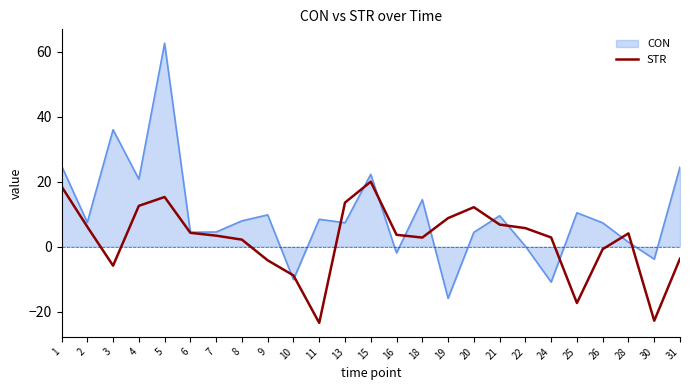

Does the chart display data point markers on the line(s)?

No